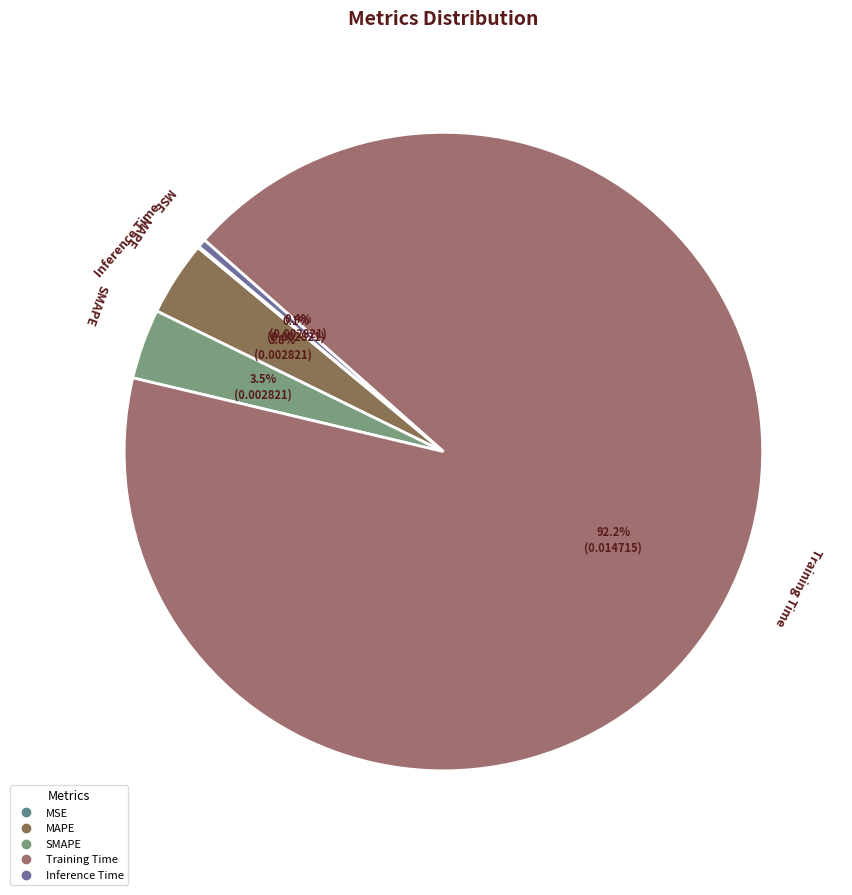

Which has a higher value, Inference Time or Training Time?

Training Time